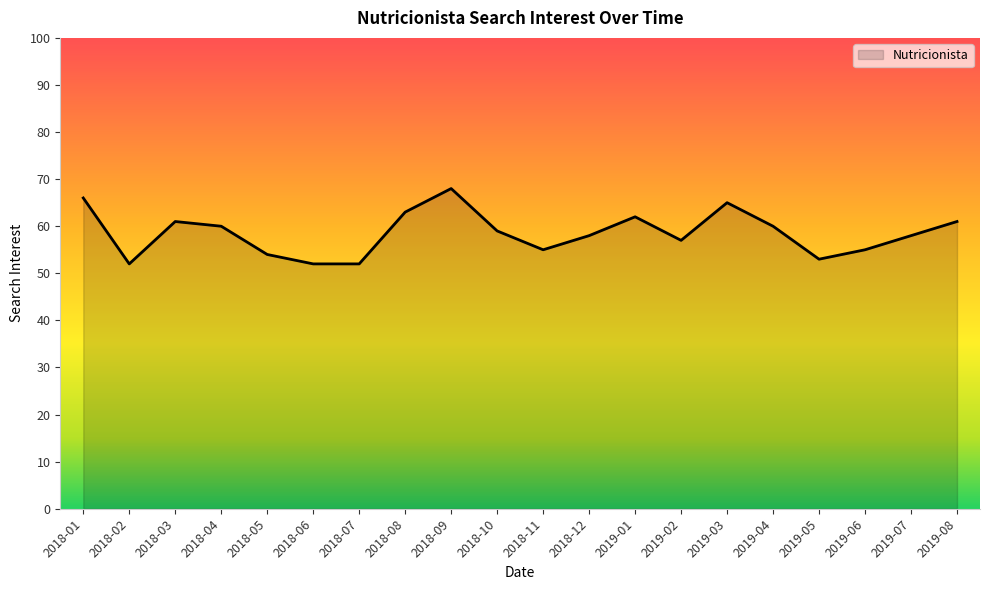

What is the average value?

59